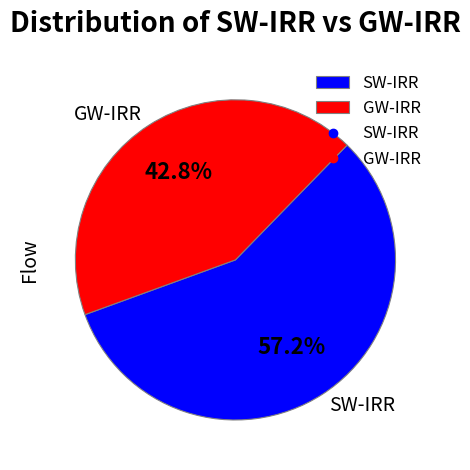

Rank the categories by value from highest to lowest.

SW-IRR, GW-IRR